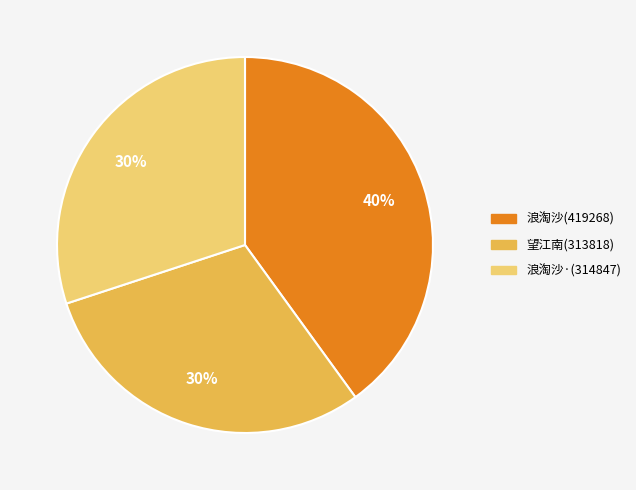

Count the number of slices in the pie.

3